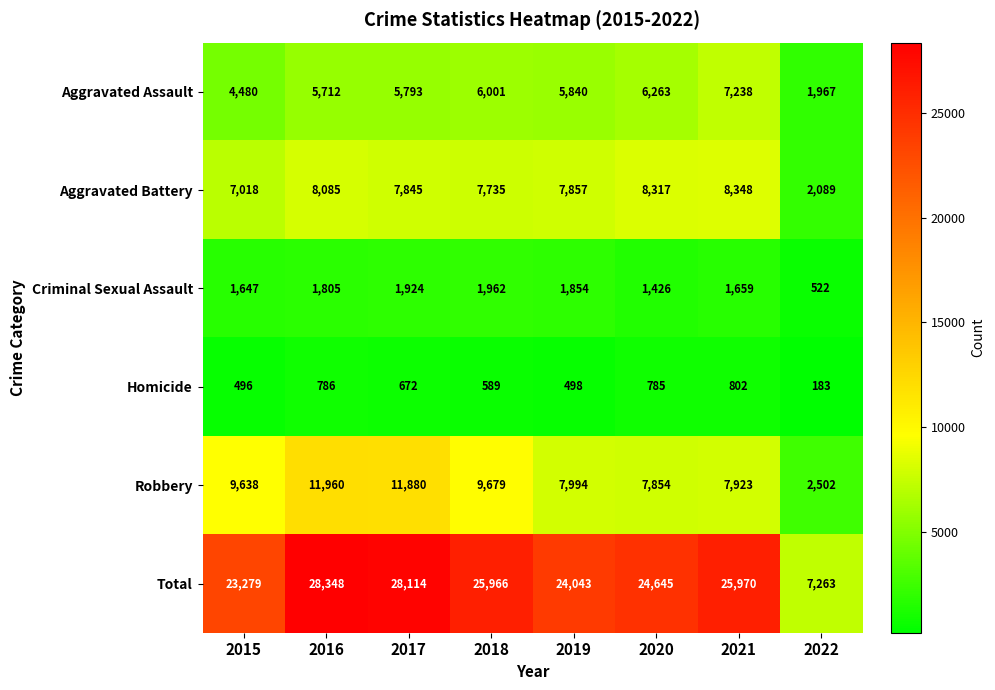

At which label does Aggravated Battery reach its minimum?

2022